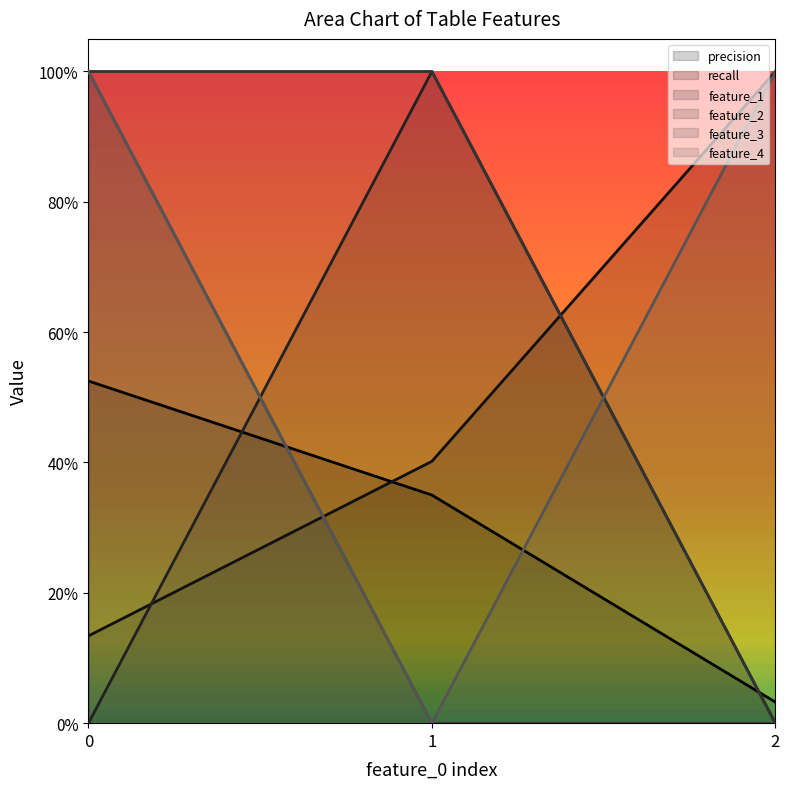

Reading right to left, extract all data points from this chart.

precision: 0.0	0.3	0.5
recall: 1.0	0.4	0.1
feature_1: 0.0	1.0	0.0
feature_2: 0.0	1.0	1.0
feature_3: 0.0	0.0	1.0
feature_4: 1.0	0.0	1.0